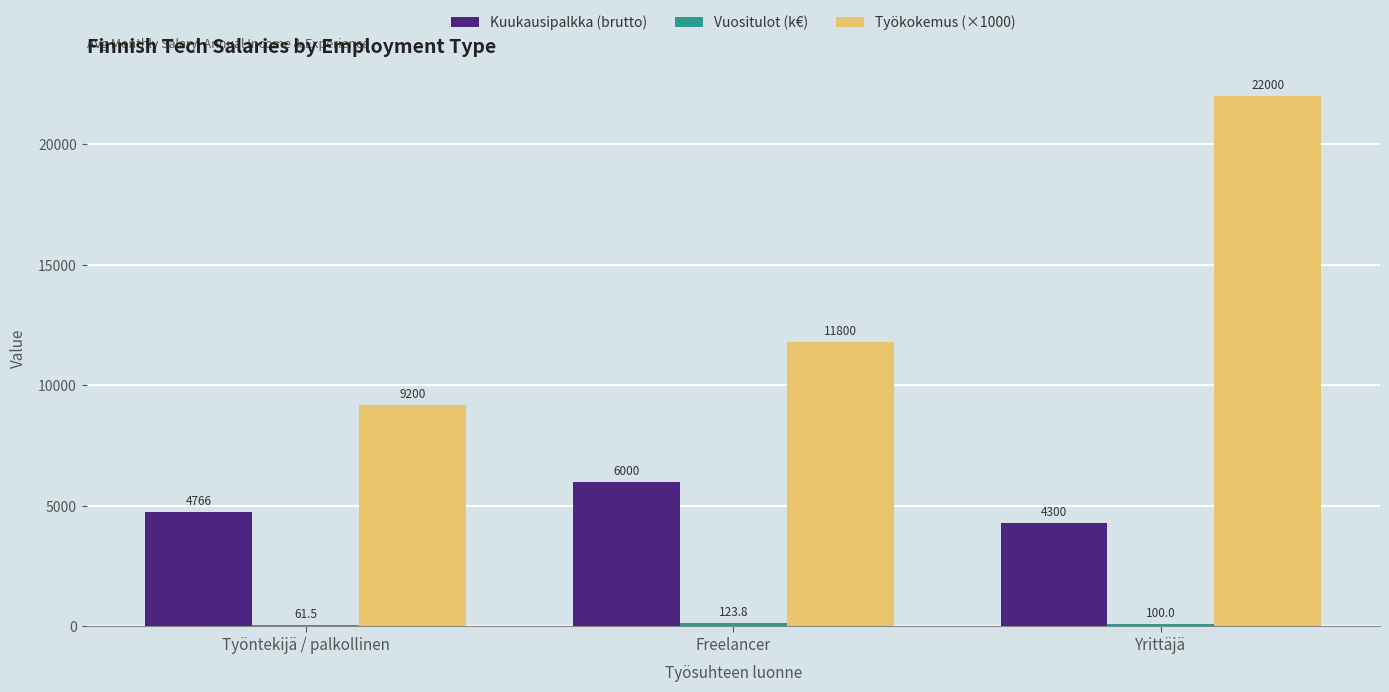

The Kuukausipalkka (brutto) series shows 6000.0 at Freelancer. True or false?

True